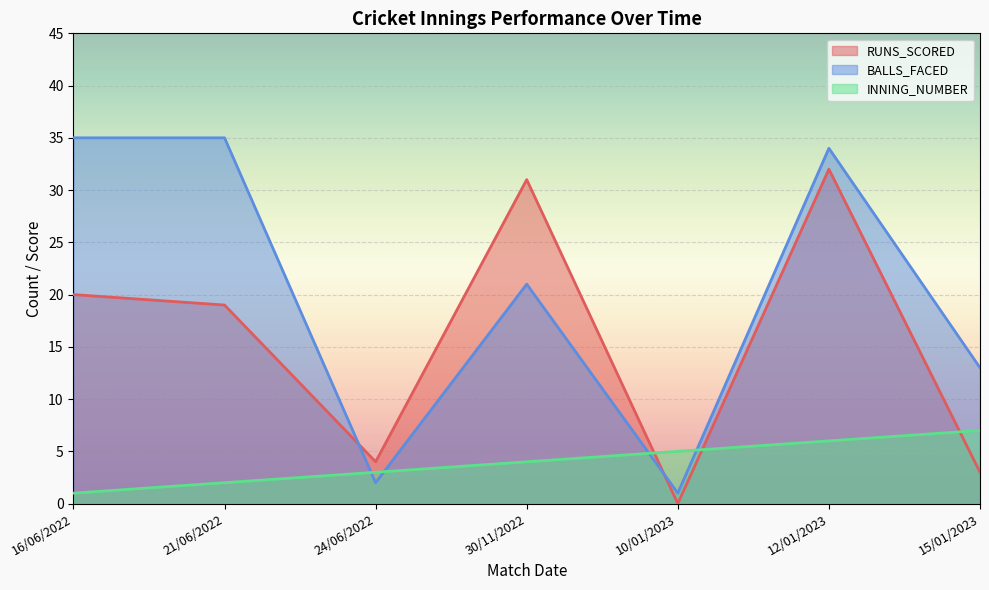

Rank the series by their maximum value, from lowest to highest.

INNING_NUMBER, RUNS_SCORED, BALLS_FACED